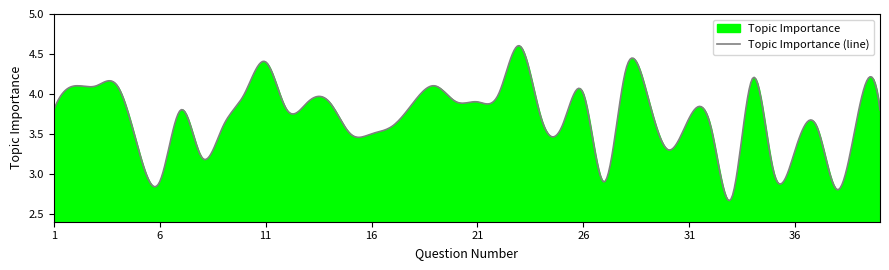

Does the chart display data point markers on the line(s)?

No